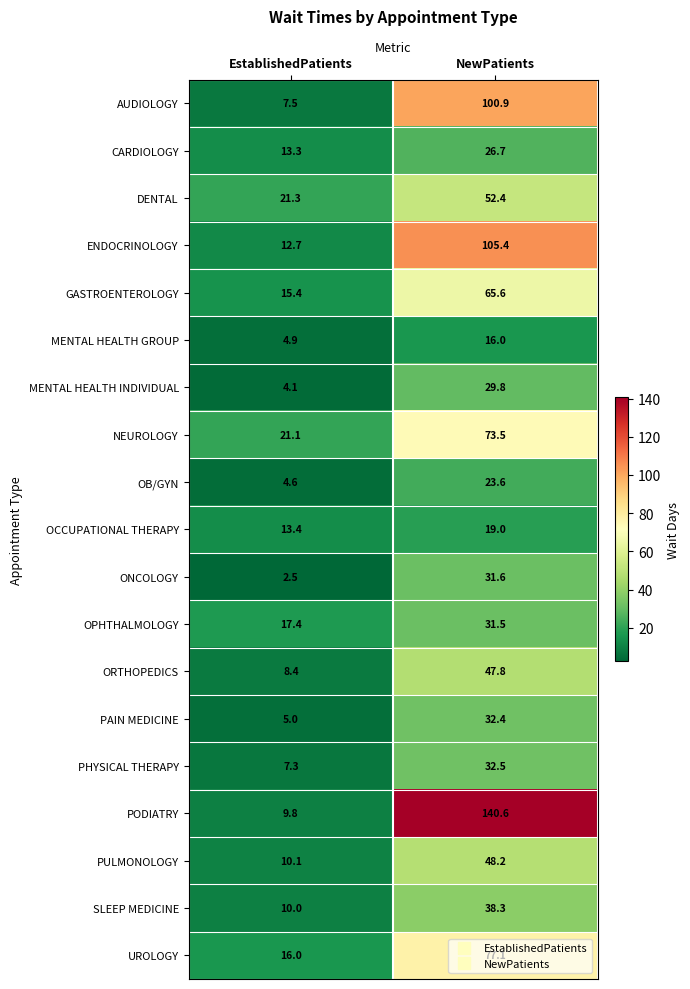

At how many categories does at least one series exceed 32?

1